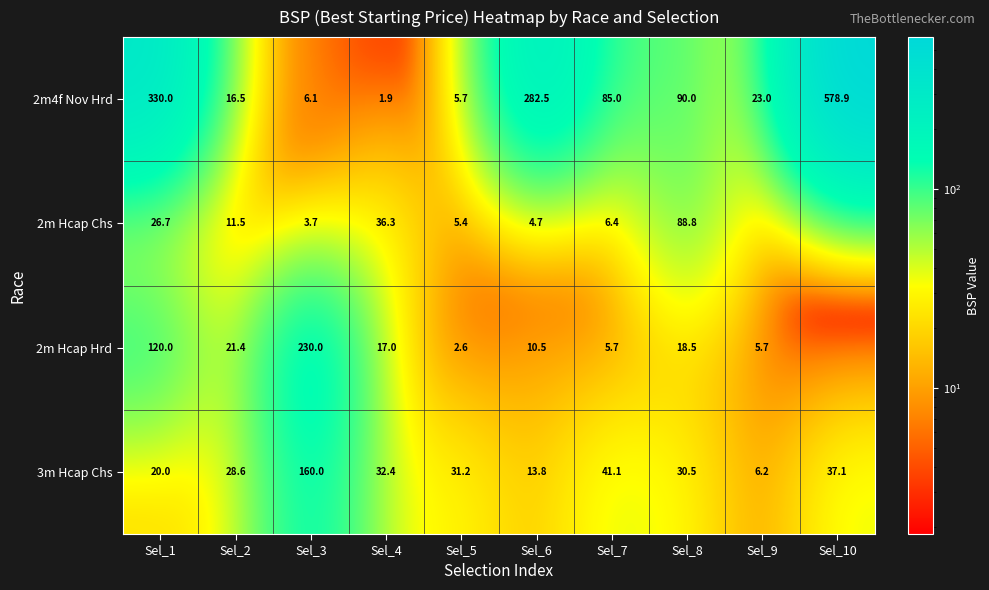

What value does the 3m Hcap Chs series have at Sel_10?

37.1